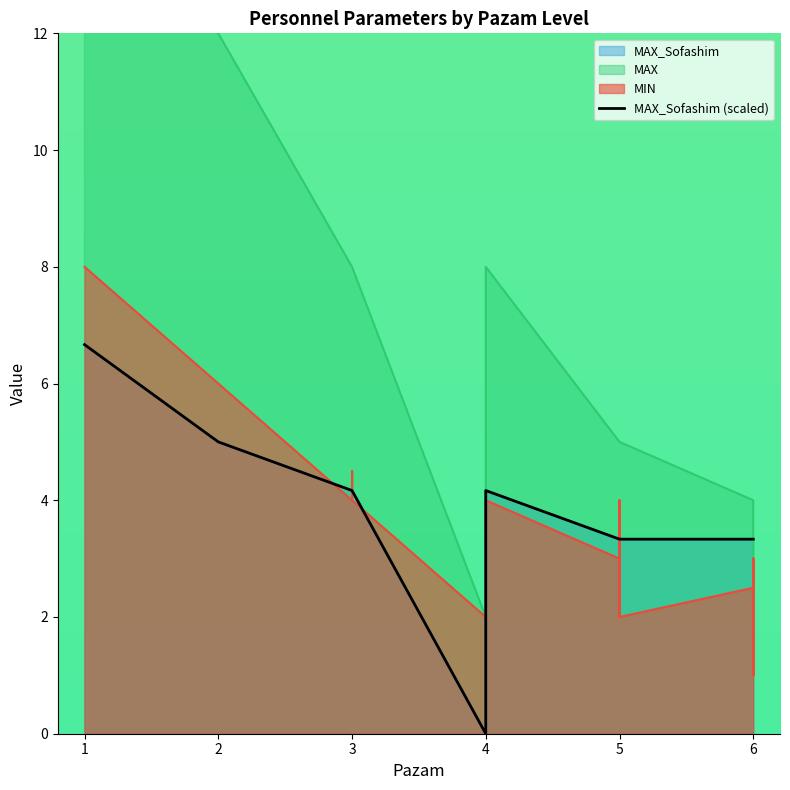

Count the number of values greater than 4.

26